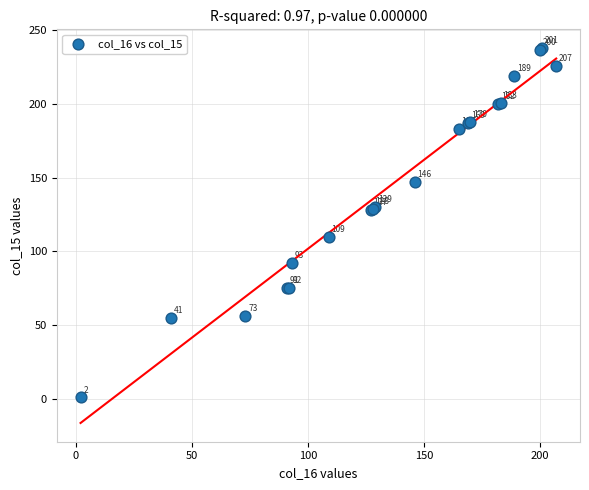

What Y value in the scatter plot is closest to 119?

110